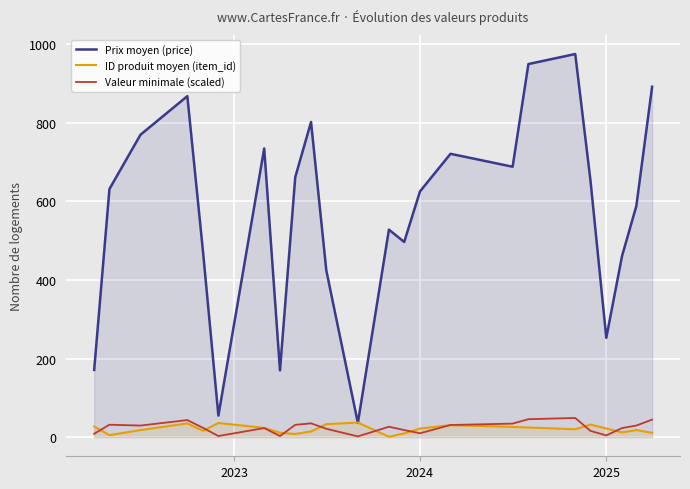

True or false: Valeur minimale (scaled) and Prix moyen (price) cross at least once.

False